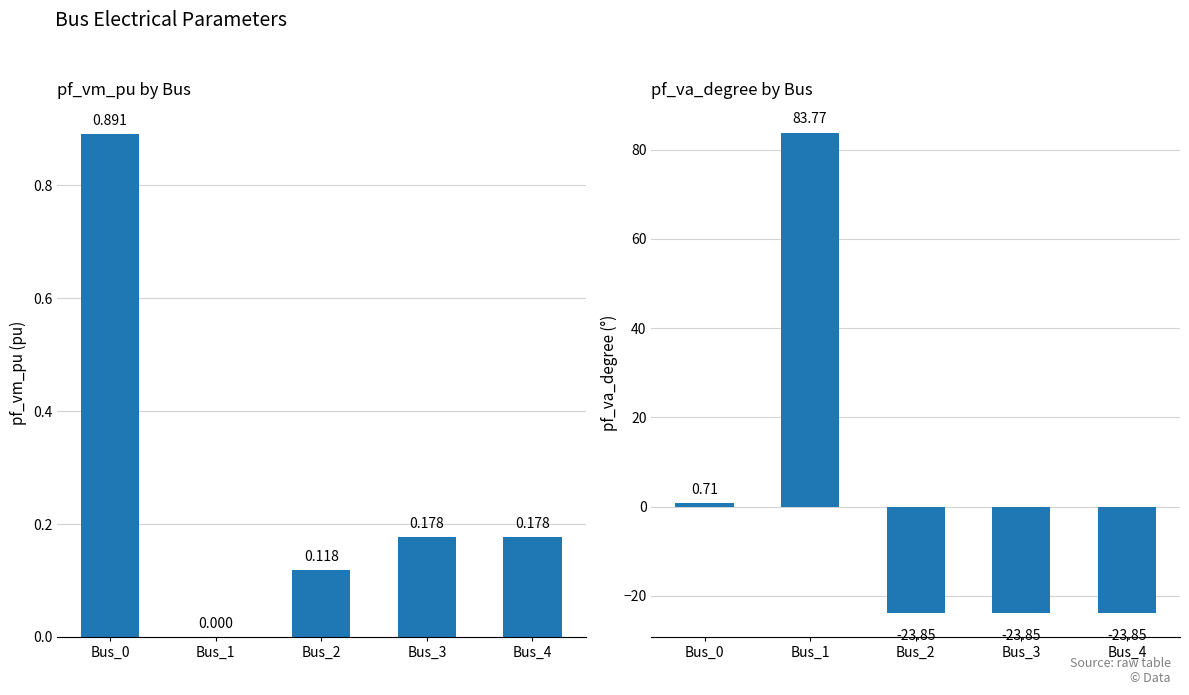

Which category has the highest value across all series?

Bus_1